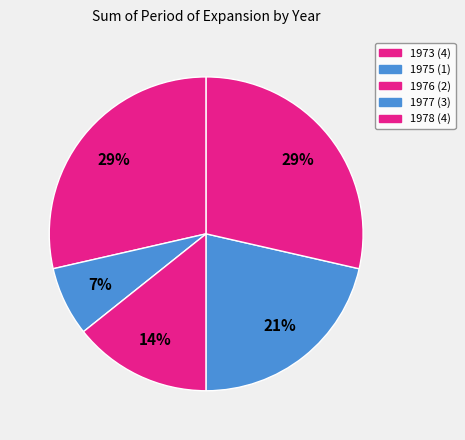

True or false: 1978 accounts for 29% of the total.

True